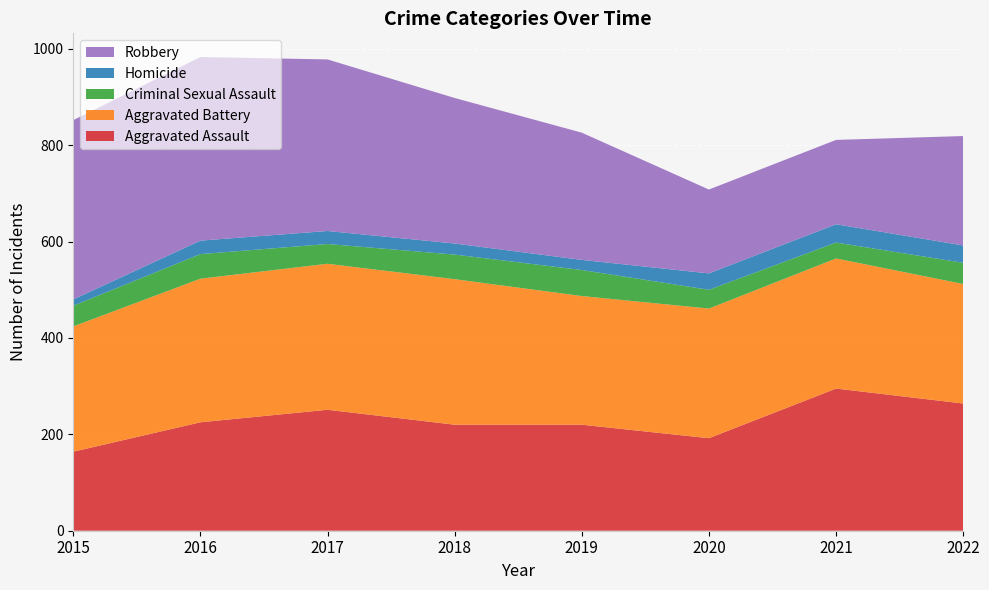

Reading left to right, what are all the values shown in this chart?

Aggravated Assault: 164	225	251	220	220	192	295	264
Aggravated Battery: 260	298	303	302	267	269	270	248
Criminal Sexual Assault: 43	51	41	51	54	39	33	44
Homicide: 13	28	27	23	21	34	38	36
Robbery: 372	381	356	302	264	174	175	227